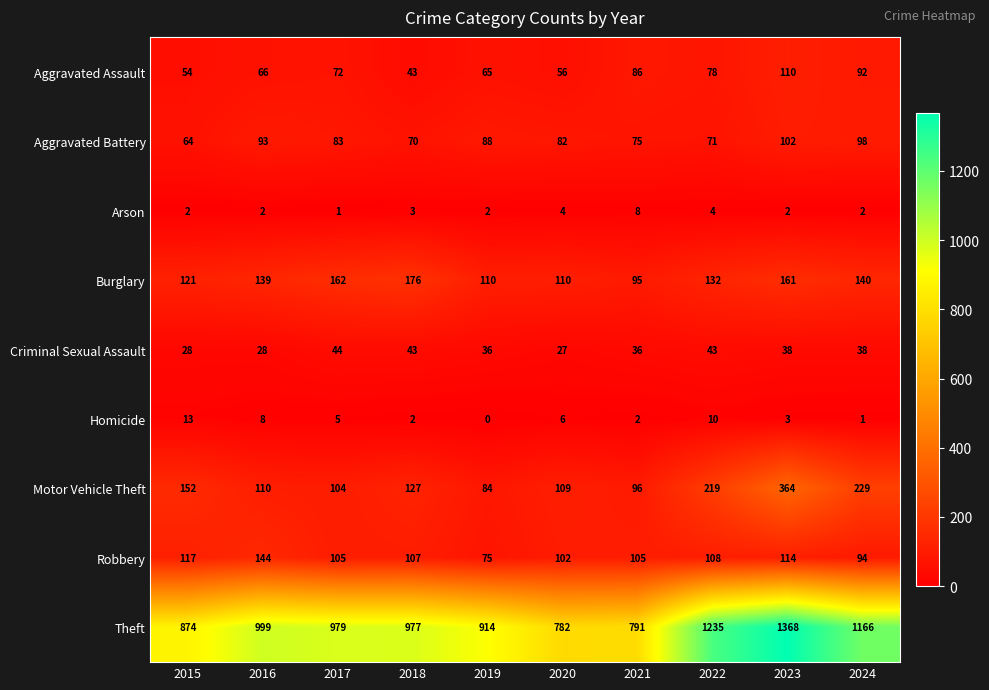

At how many categories does at least one series exceed 1006?

3